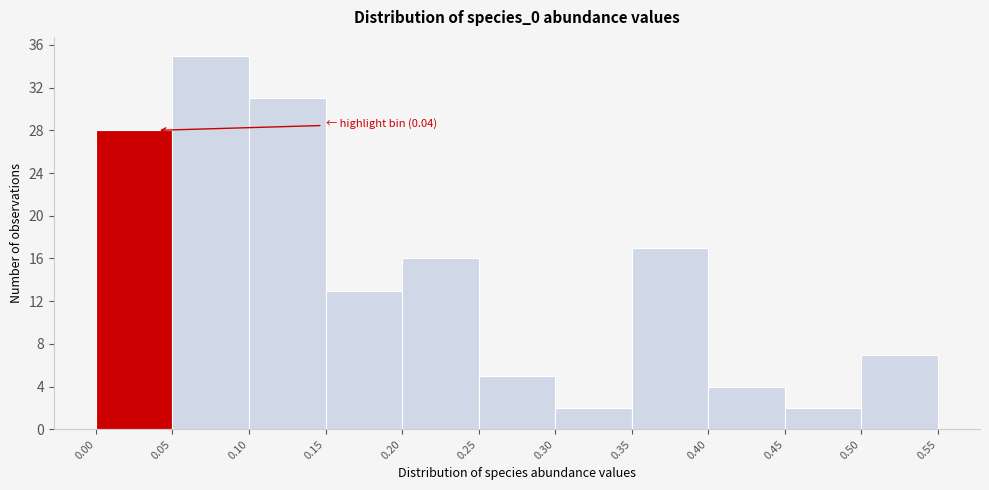

Over which range of the x-axis is the bar tallest?

0.05 to 0.10